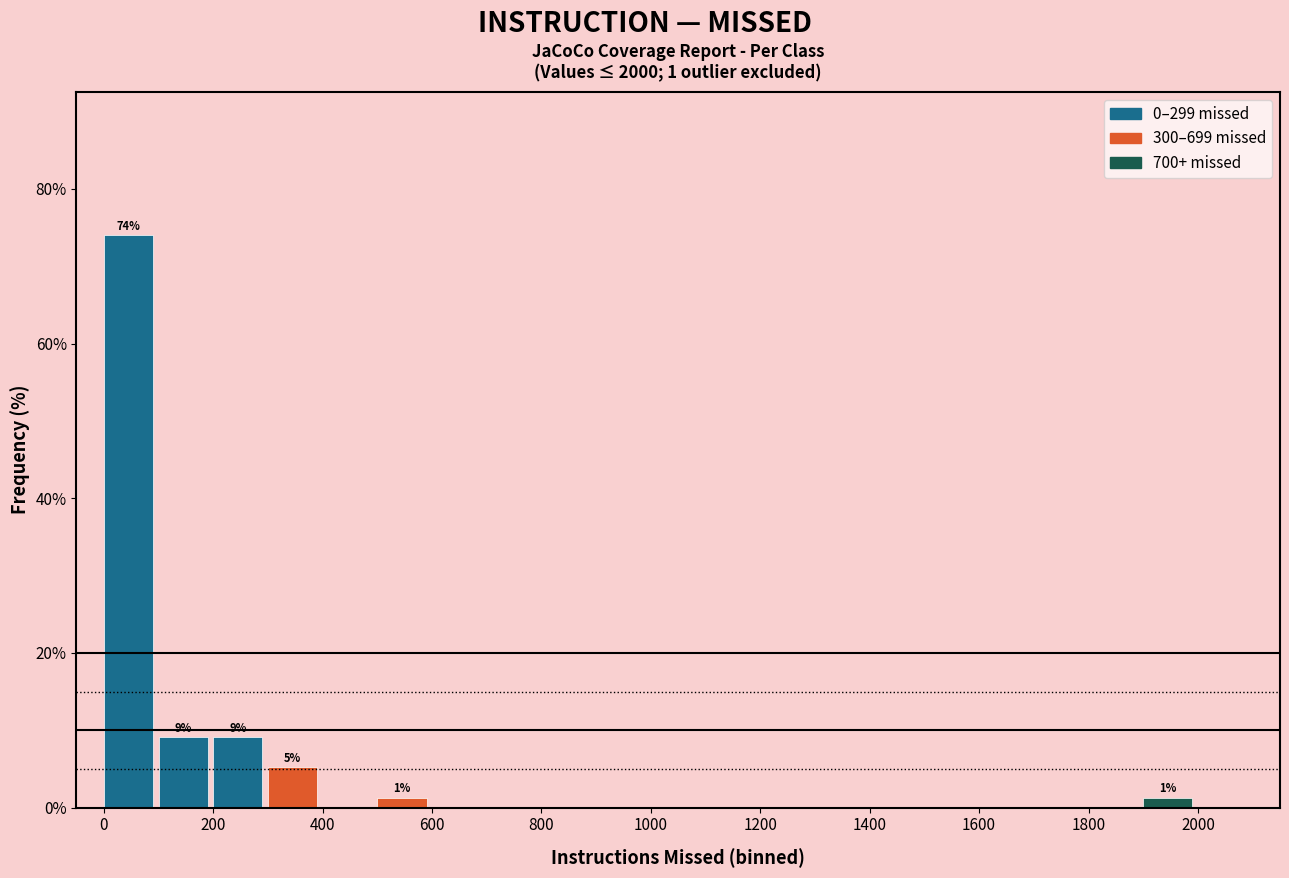

Which range on the x-axis has the tallest bar?

0 to 100